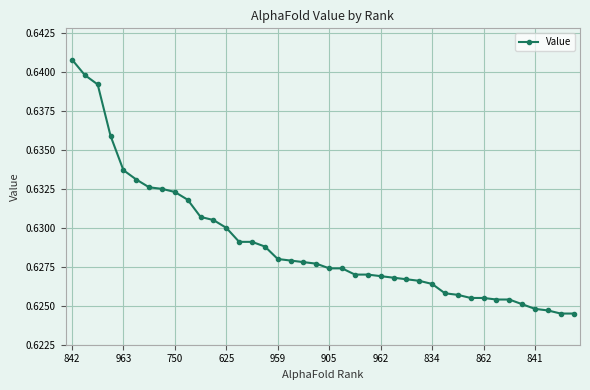

Does the chart display data point markers on the line(s)?

Yes